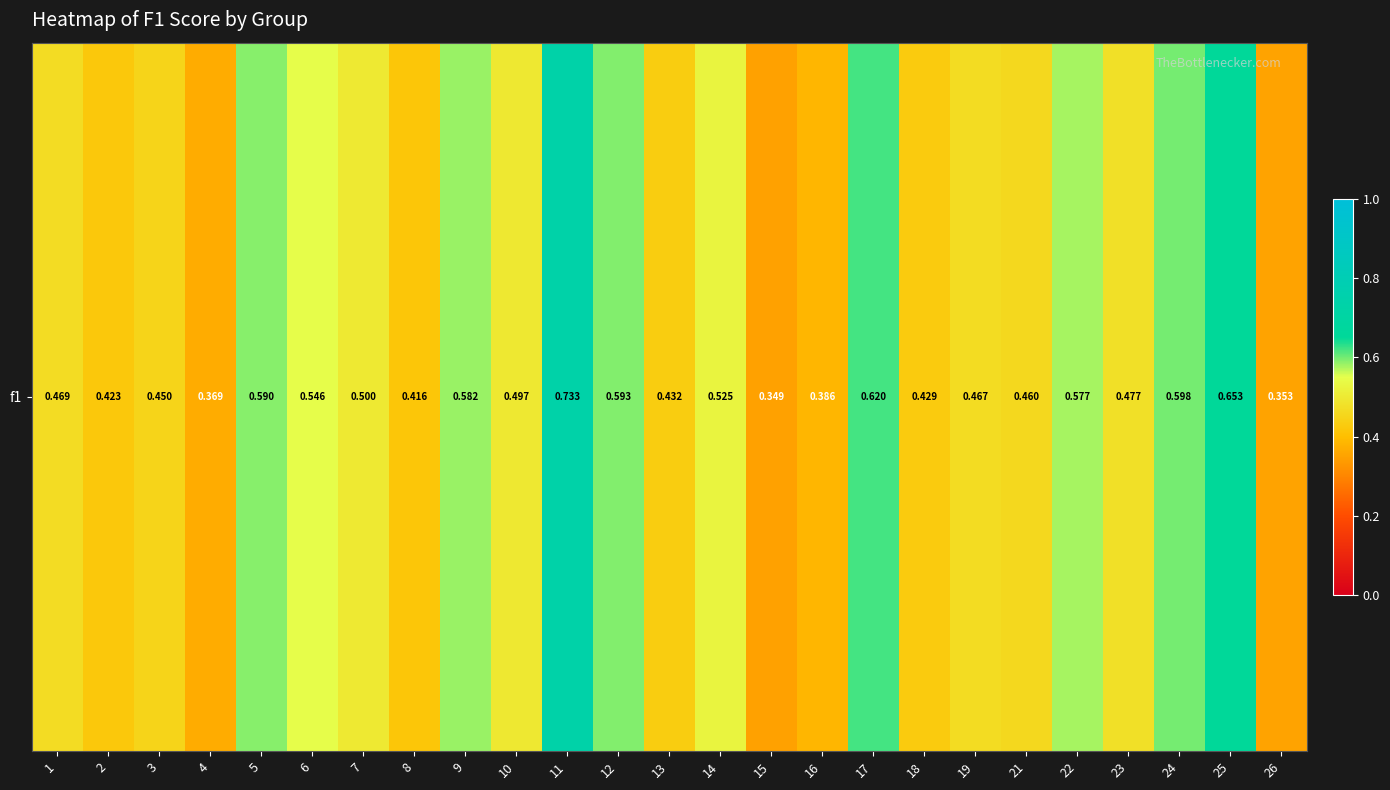

What is the average value?

0.5